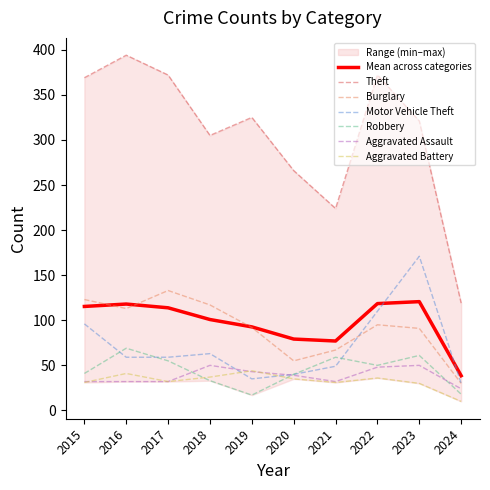

Between 2019 and 2020, which series saw the biggest shift?

Theft